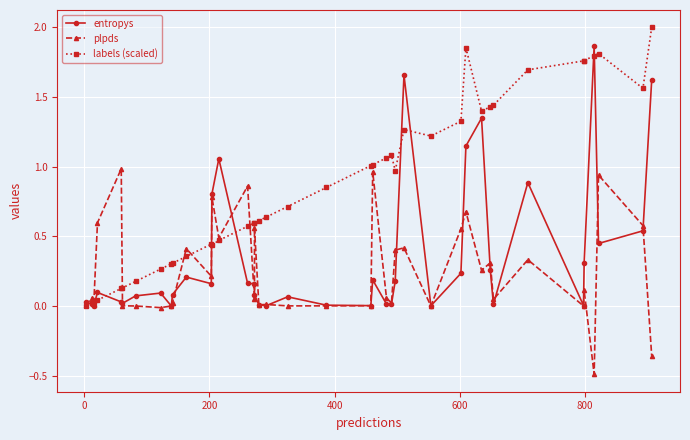

What is the difference between the maximum and second lowest values in the plpds series?

1.3